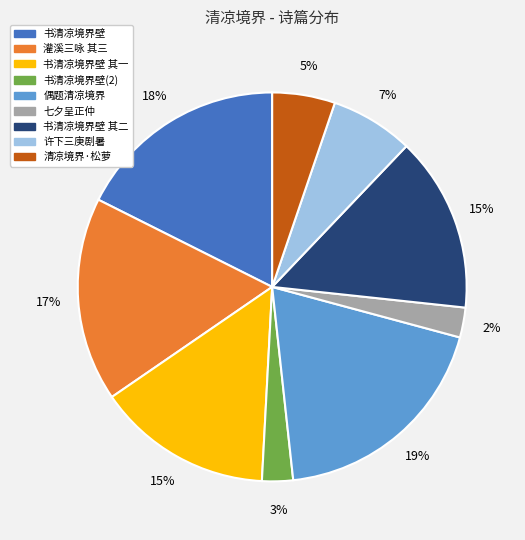

To the nearest percent, what is the average slice percentage?

11%